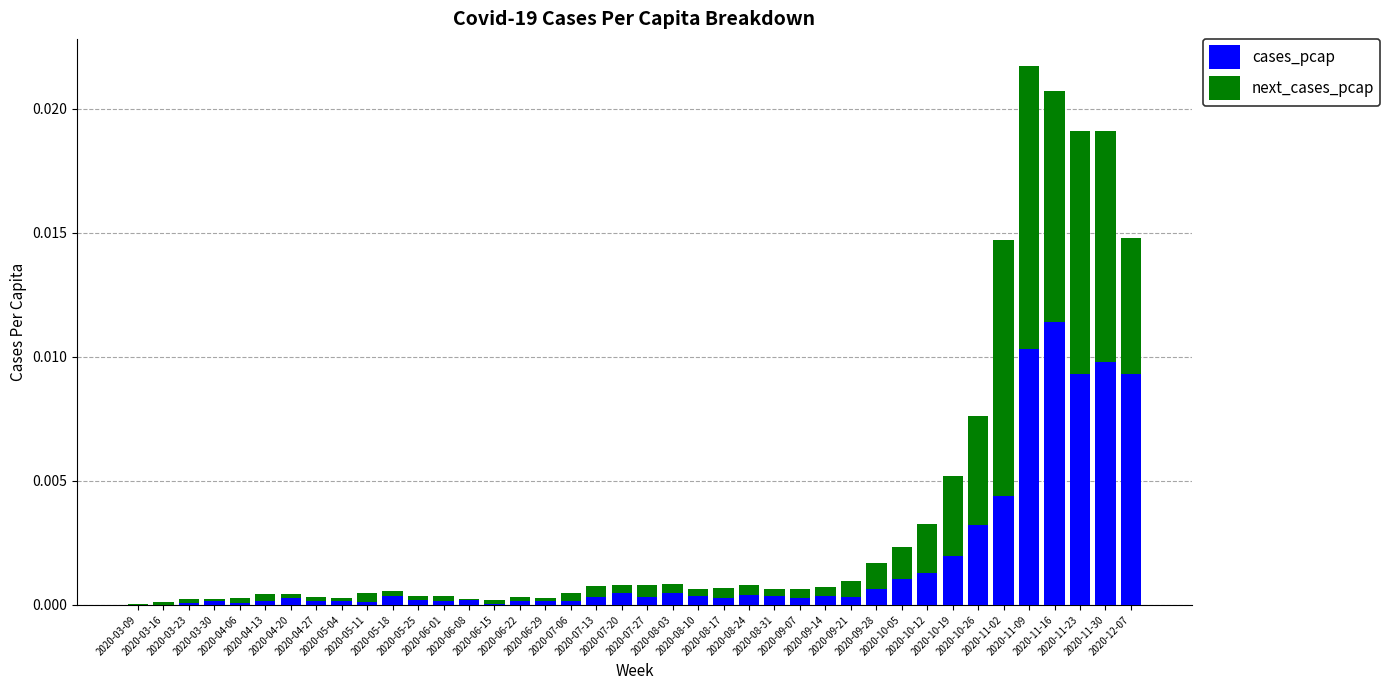

At which category is the sum across all series the highest?

2020-11-09